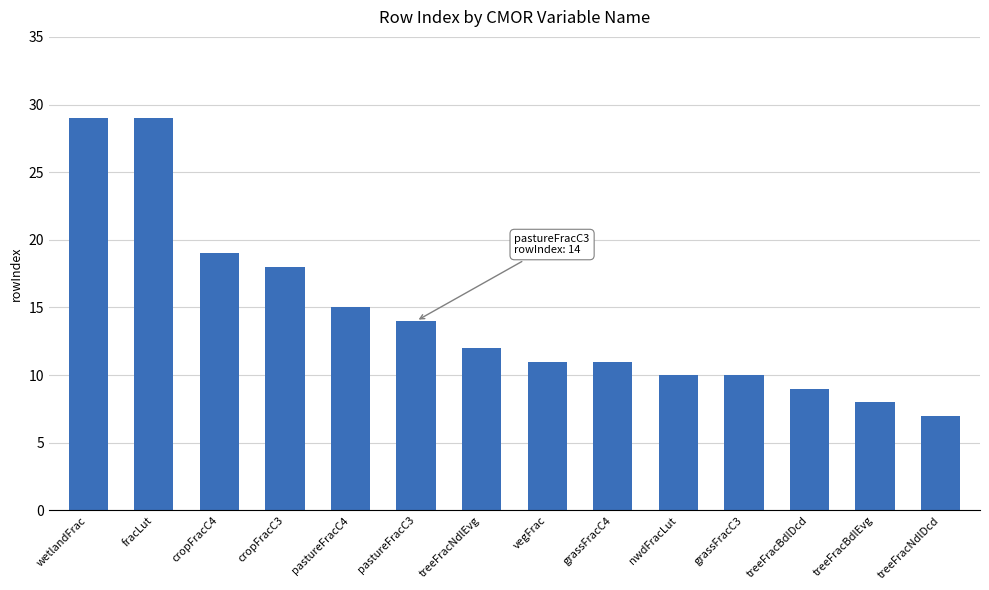

What is the sum of all values?

202